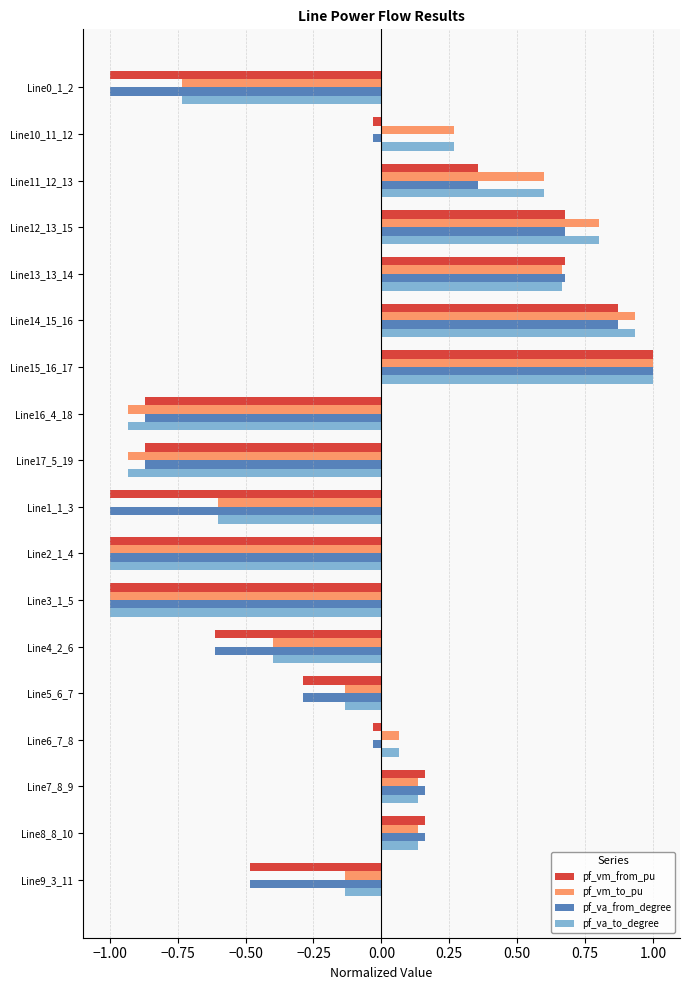

Is the value of pf_va_to_degree at Line12_13_15 greater than the value of pf_vm_from_pu at Line12_13_15?

Yes